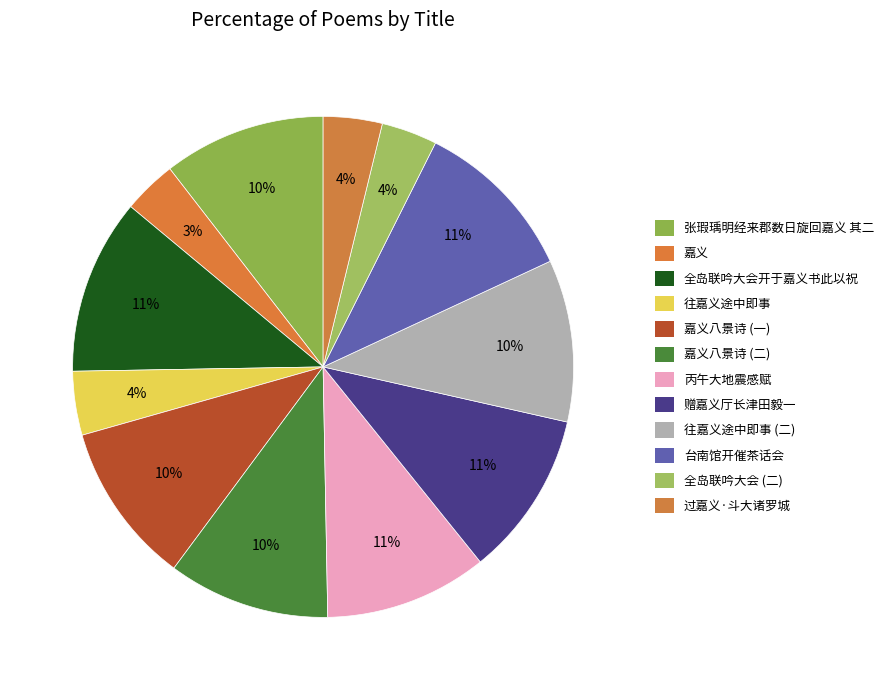

Is it true that 赠嘉义厅长津田毅一 is 1% of the pie?

False